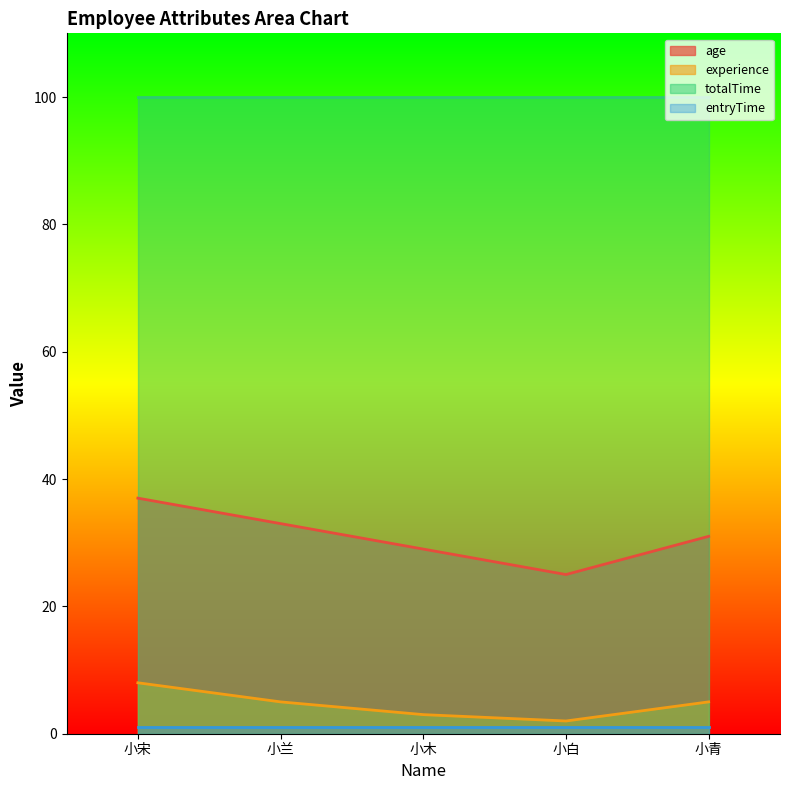

True or false: age has a value of 31 at 小青.

True